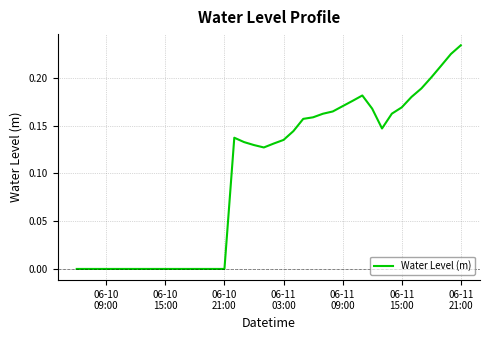

At which category does the data reach its first local valley?

06-10 21:00